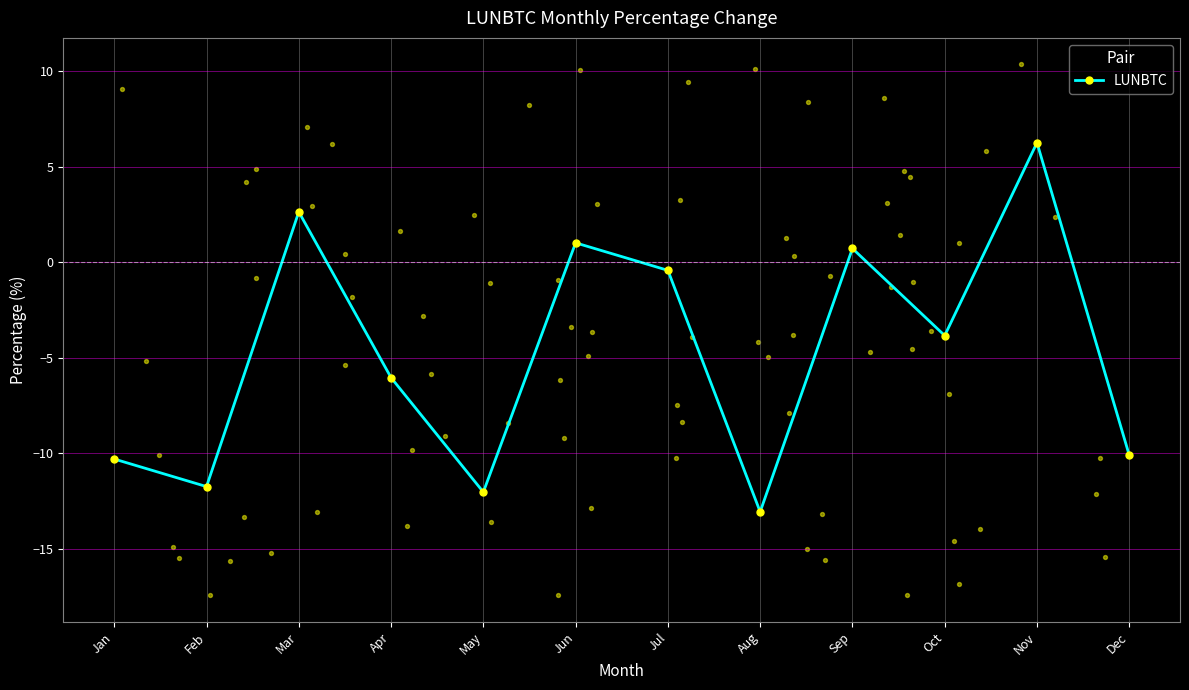

What is the change in value from Apr to Jul?

+5.6